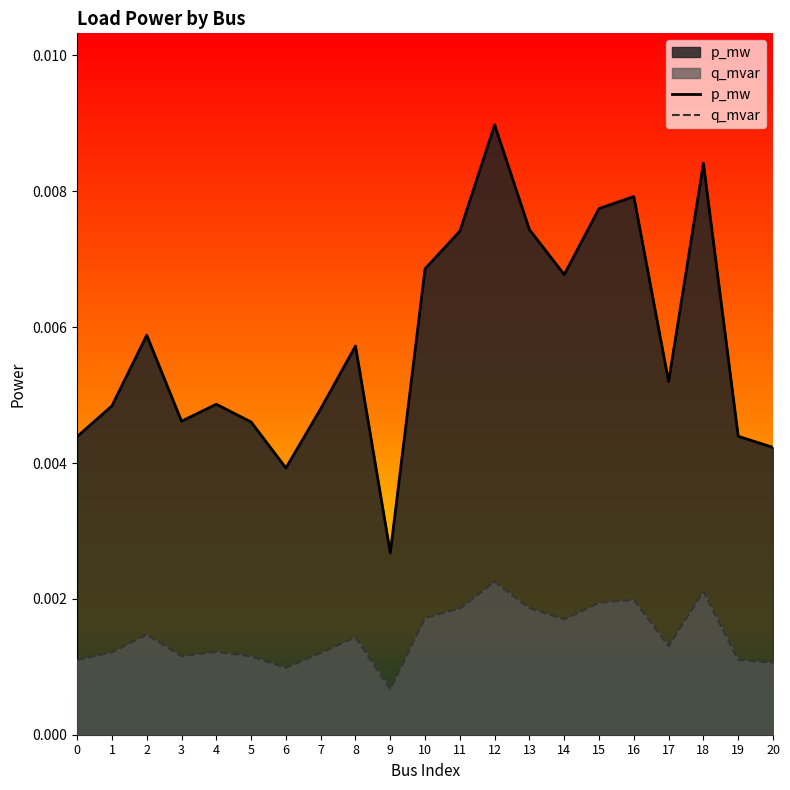

Does the chart display data point markers on the line(s)?

No